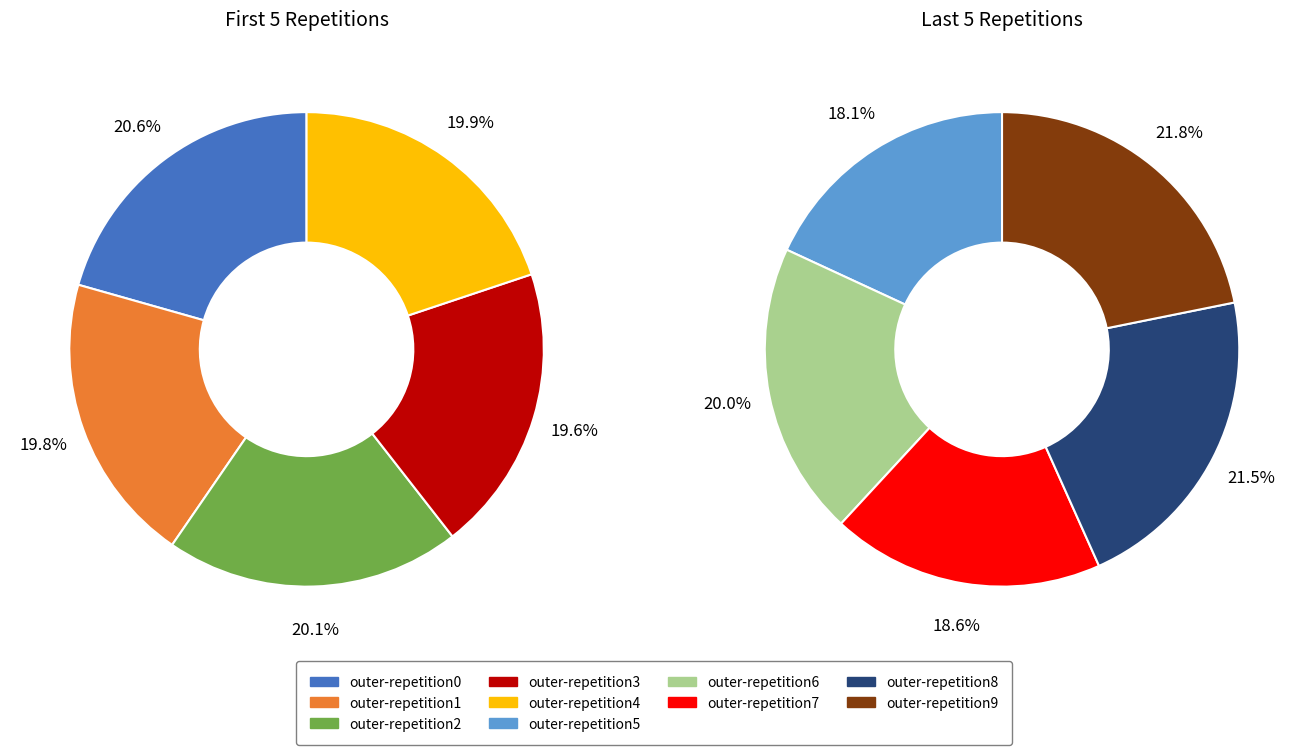

How many segments does this pie chart have?

10